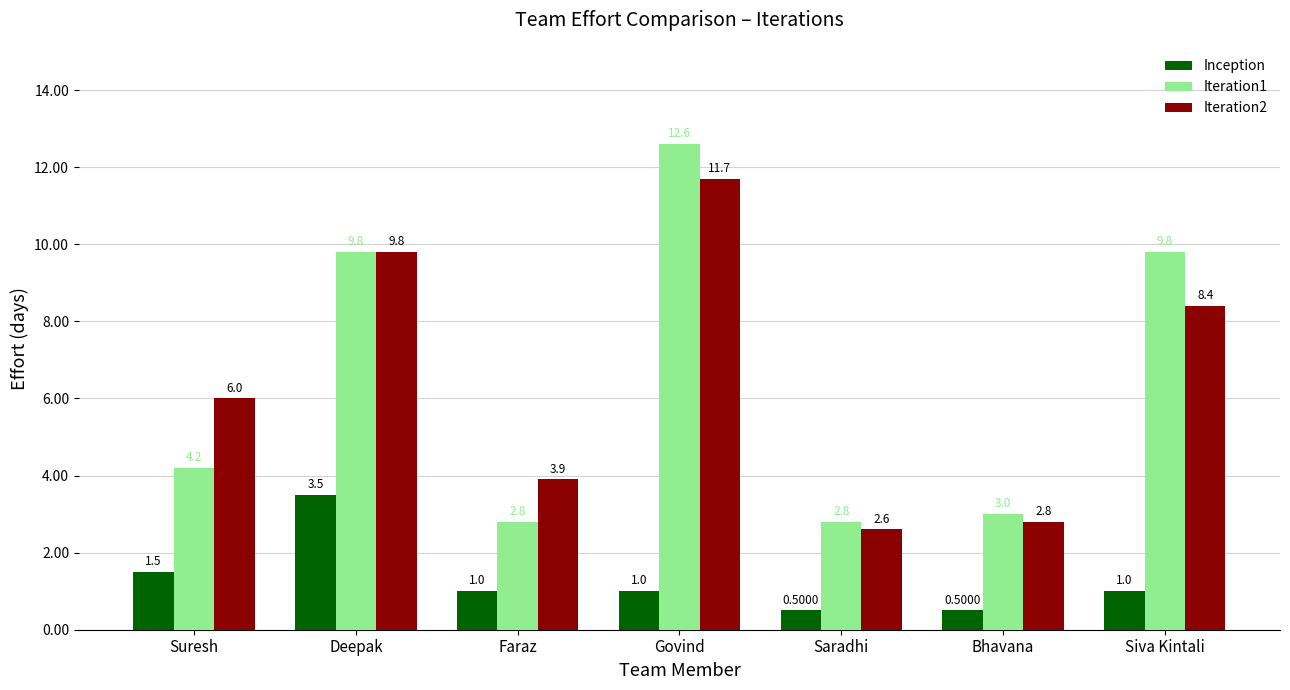

At which label does Iteration1 first exceed 4?

Suresh